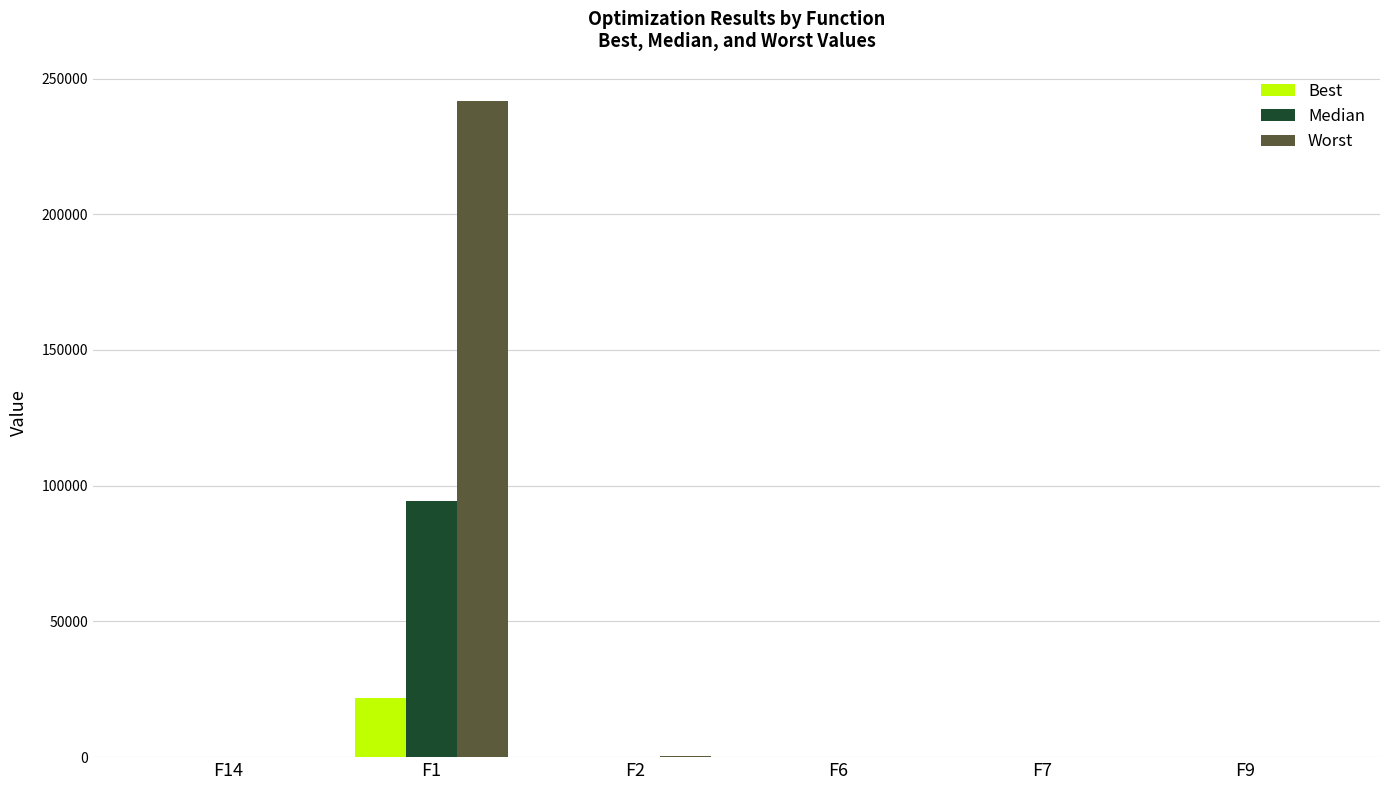

Does the chart contain stacked bars?

No